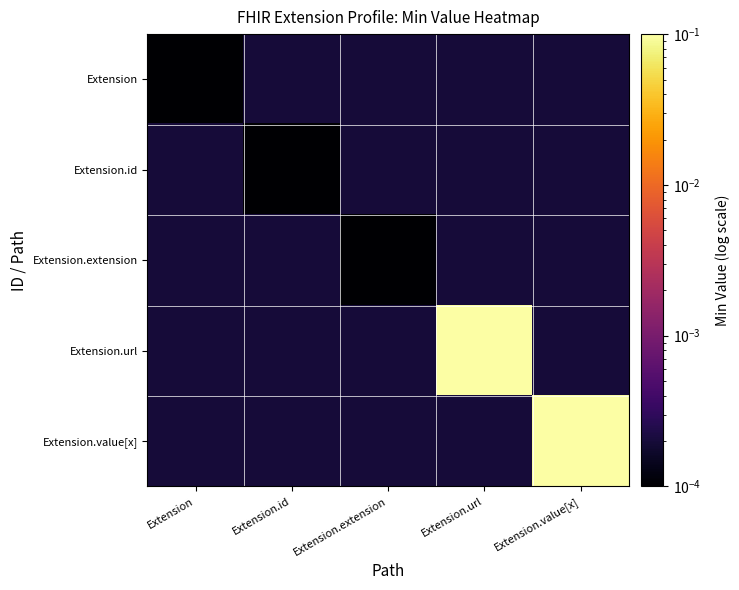

At how many categories does at least one series exceed 0?

5